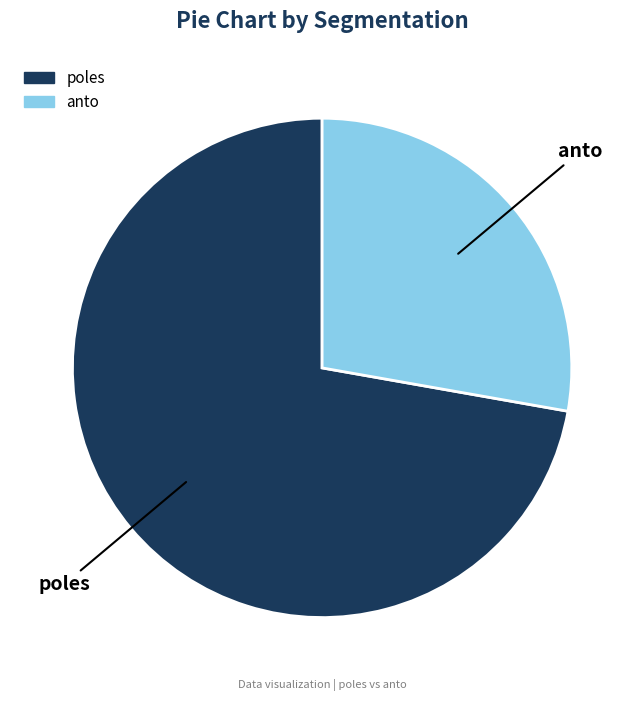

Which category has the biggest portion of the pie?

poles